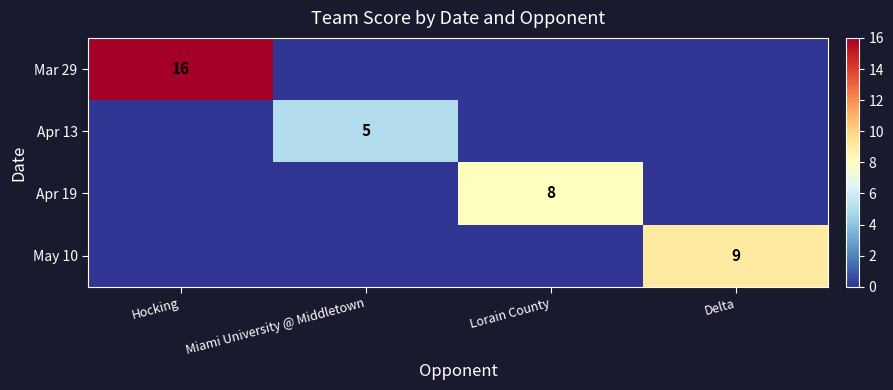

True or false: Mar 29 has a value of 16 at Hocking.

True